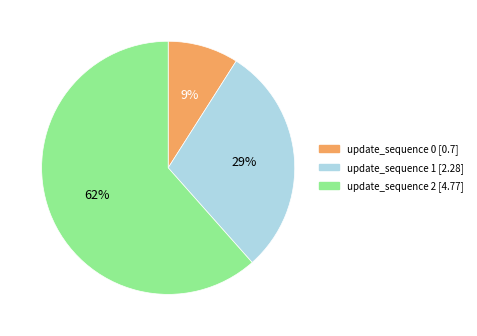

Is there any slice that represents more than half of the pie?

Yes